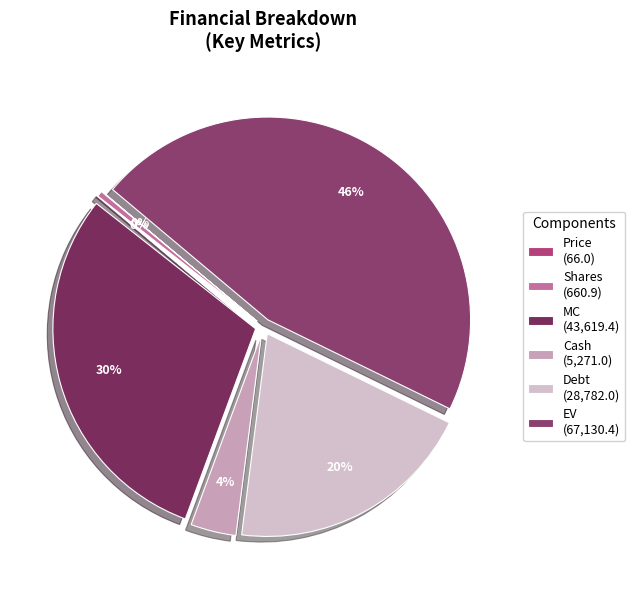

To the nearest percent, what is the combined percentage of Cash and MC?

34%